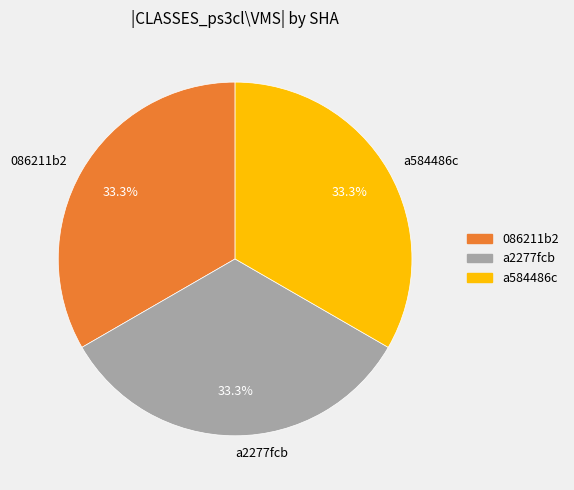

Does 086211b2 account for over 50% of the chart?

No